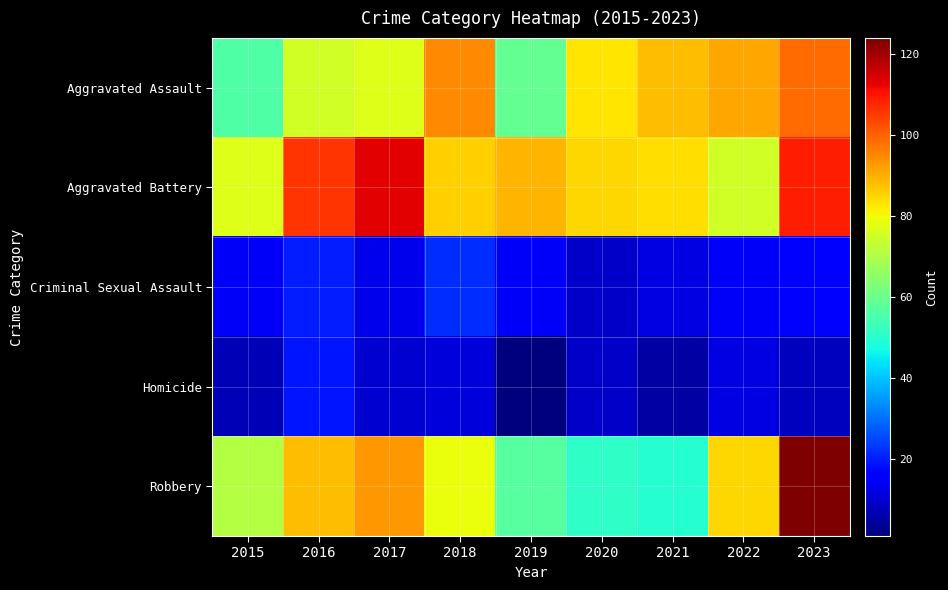

Rank the series at 2017 from lowest to highest value.

Homicide, Criminal Sexual Assault, Aggravated Assault, Robbery, Aggravated Battery